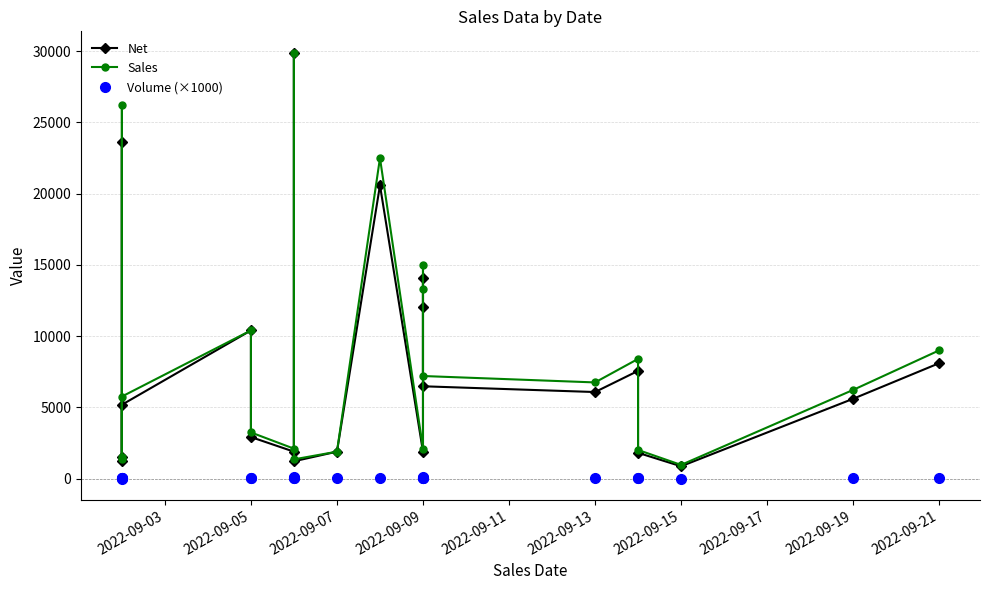

Does the chart have visible grid lines?

Yes